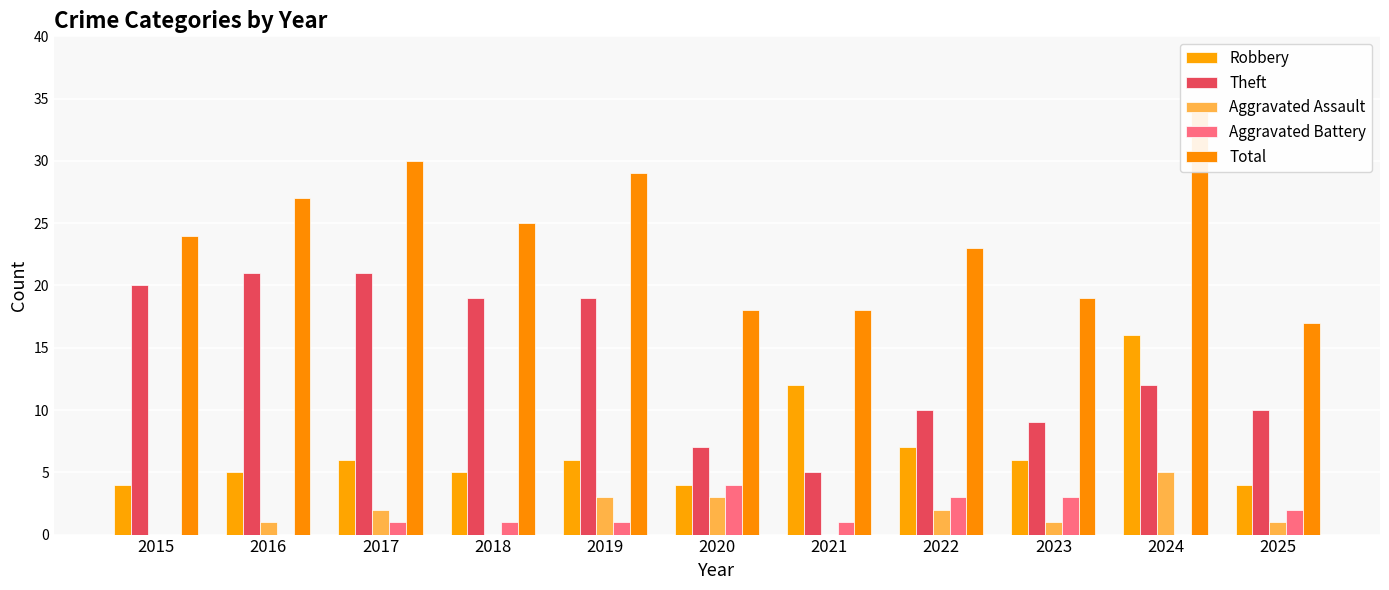

Which category has the highest value across all series?

2024